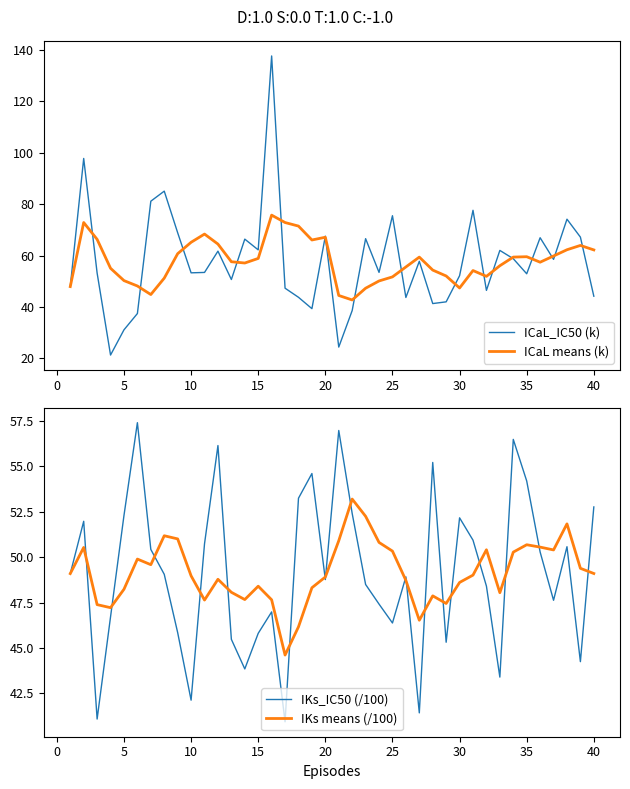

Which series has the largest total across all categories?

ICaL means (k)